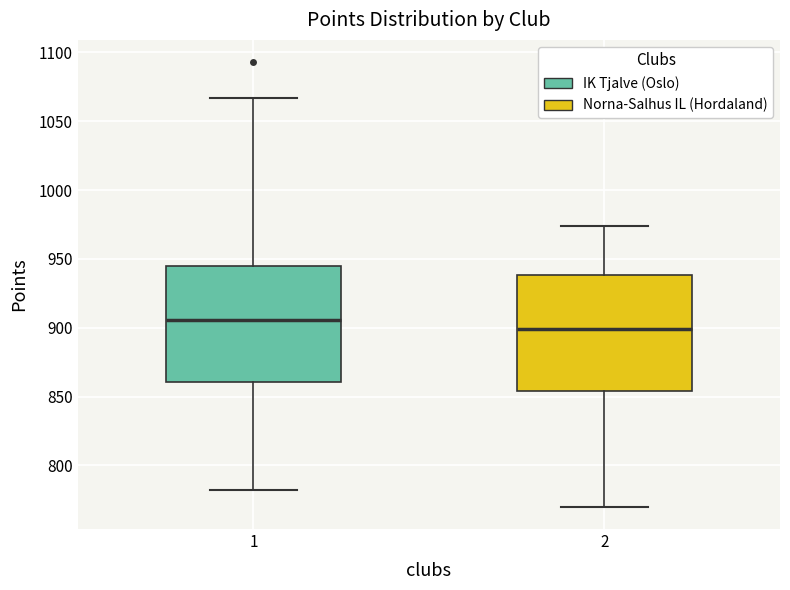

Reading left to right, read every box against the y-axis: the position of its median line, the range the box covers, and the ends of its whiskers. The values are not printed on the chart, so give them approximately, as read against the axis.

1: median 905, box 860 to 945, whiskers 780 to 1065
2: median 900, box 855 to 940, whiskers 770 to 975